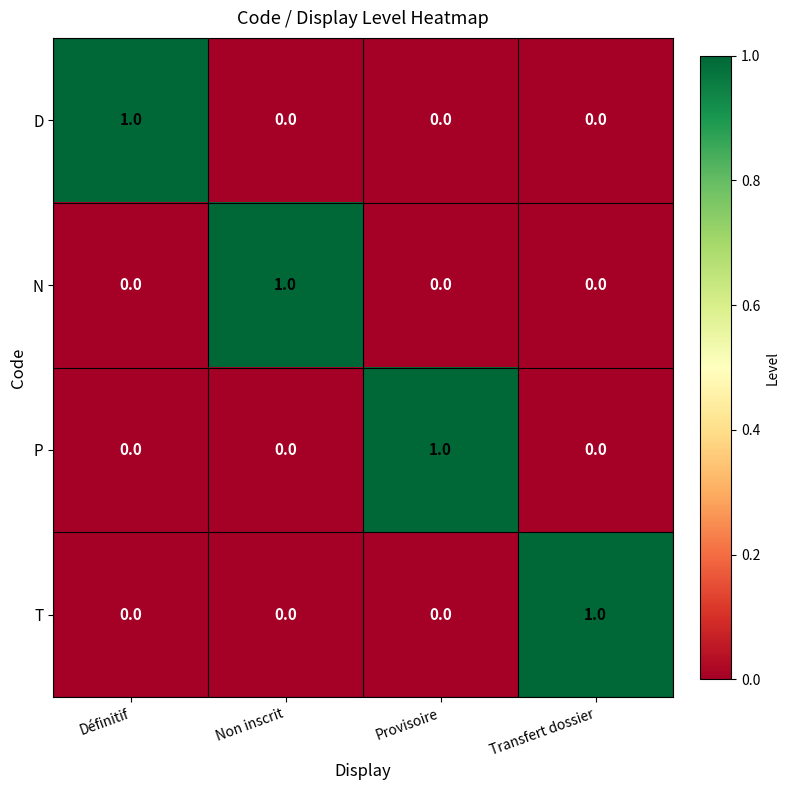

Which category has the highest value in the N series?

Non inscrit